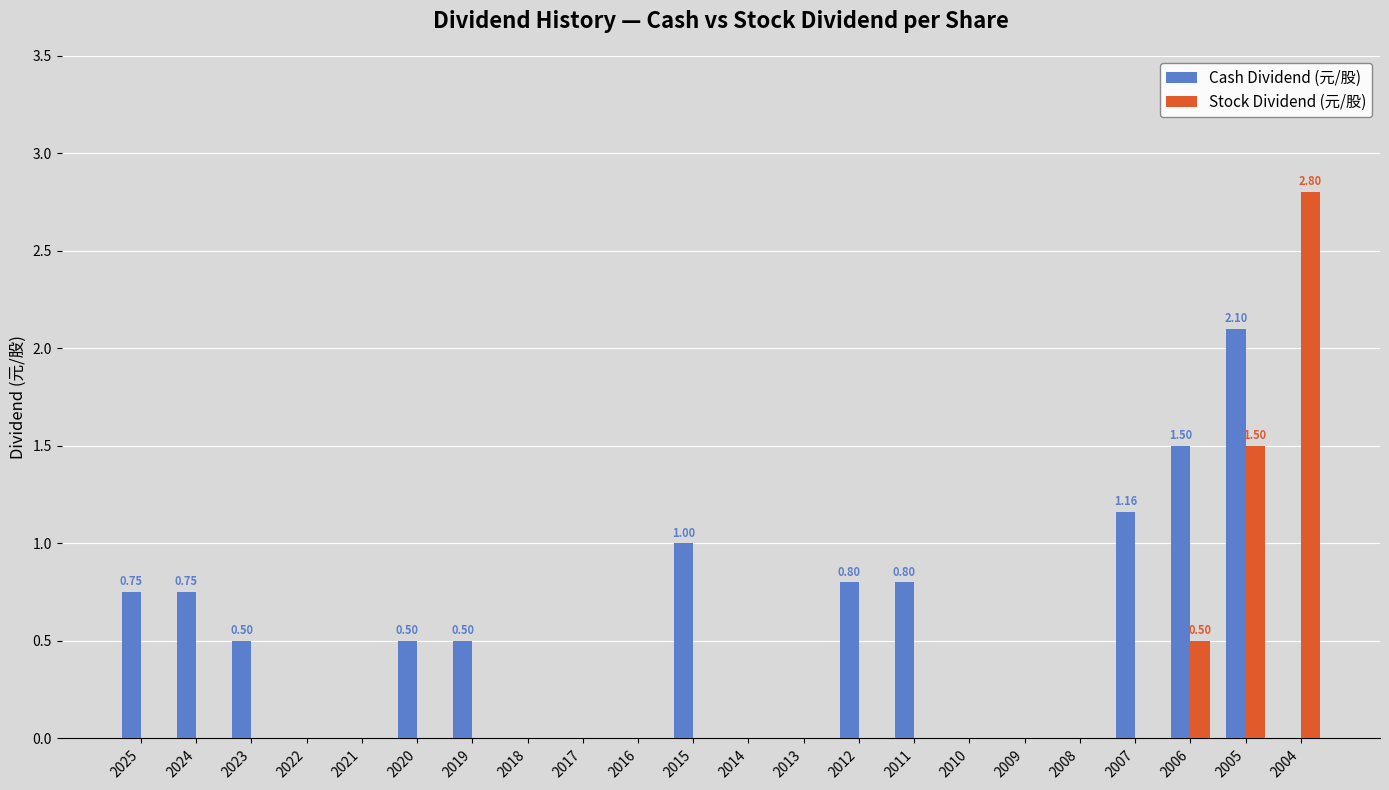

What is the sum of all Cash Dividend (元/股) values?

10.4